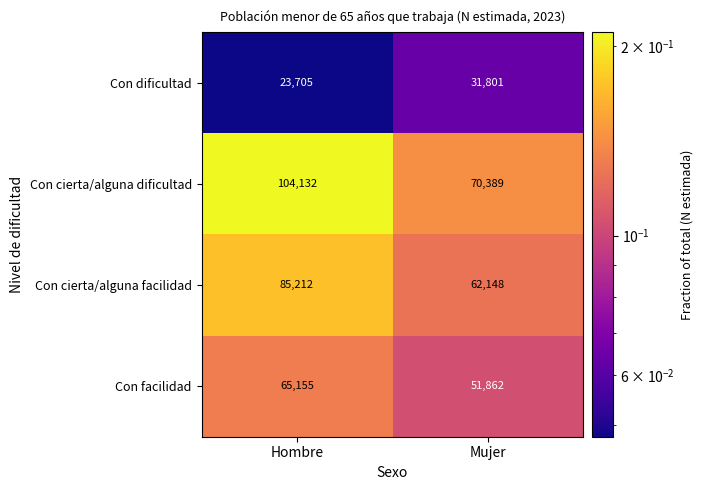

True or false: Con facilidad has a value of 99608 at Hombre.

False